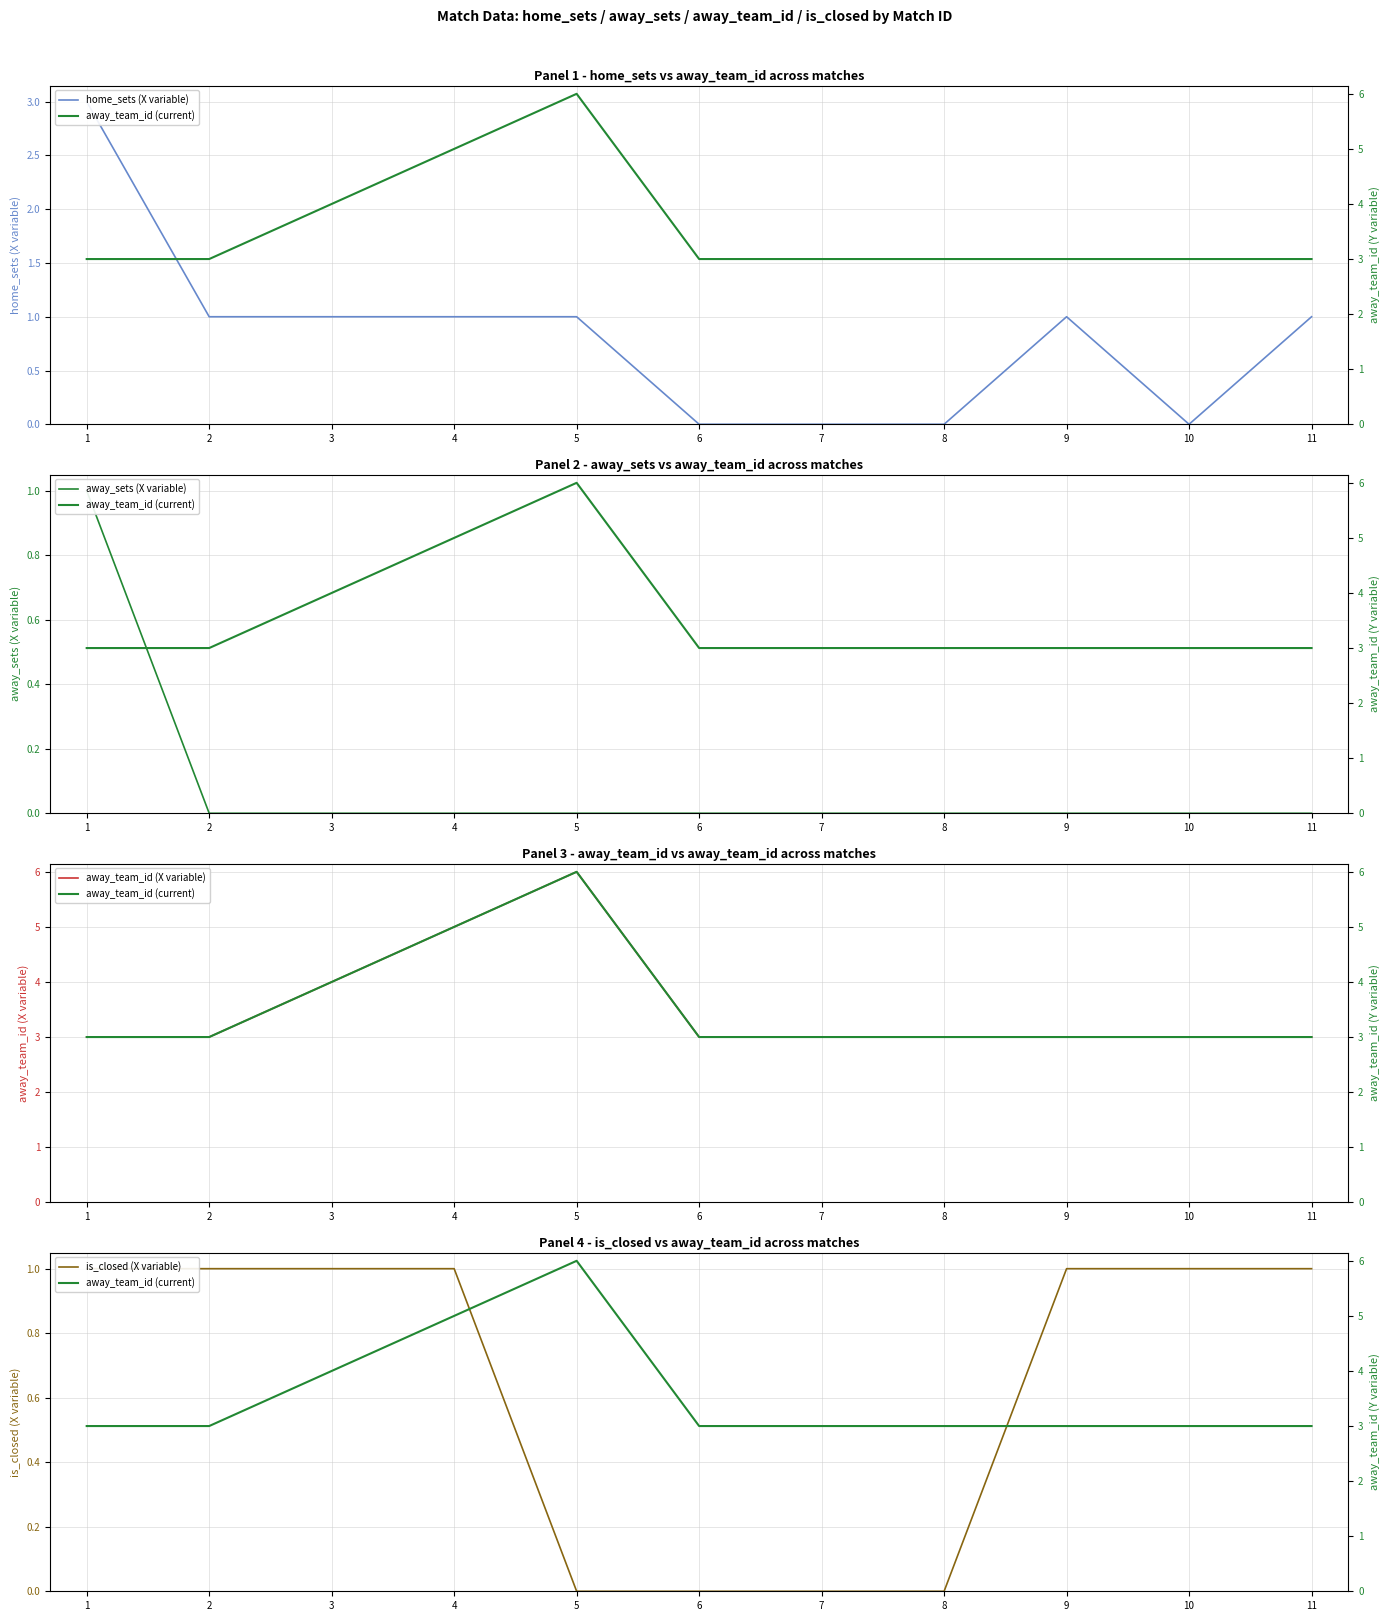

Rank the series by their maximum value, from lowest to highest.

away_sets (X variable), is_closed (X variable), home_sets (X variable), away_team_id (X variable), away_team_id (current)